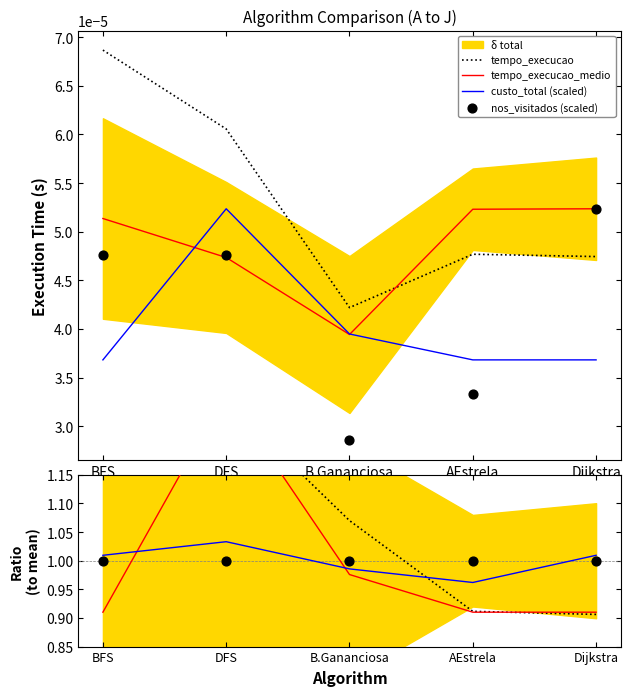

Which series contains the lowest Y value?

num_nos_visitados